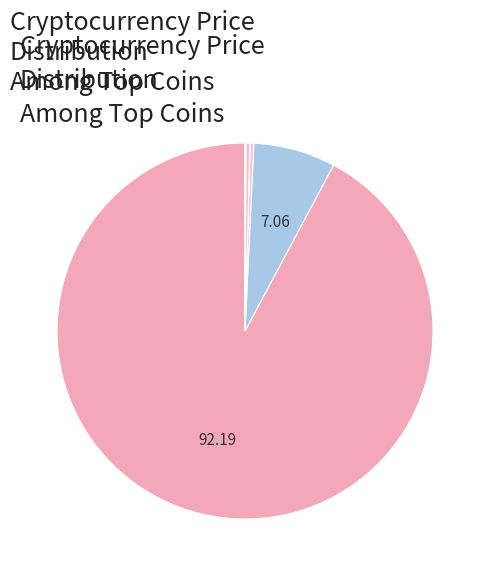

Rank the categories by value from lowest to highest.

doge, ada, uni, link, sol, ltc, eth, btc